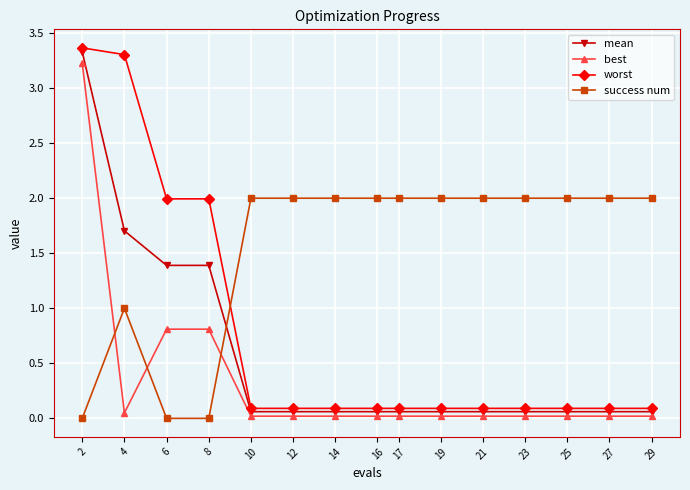

True or false: mean and worst intersect in this chart.

False